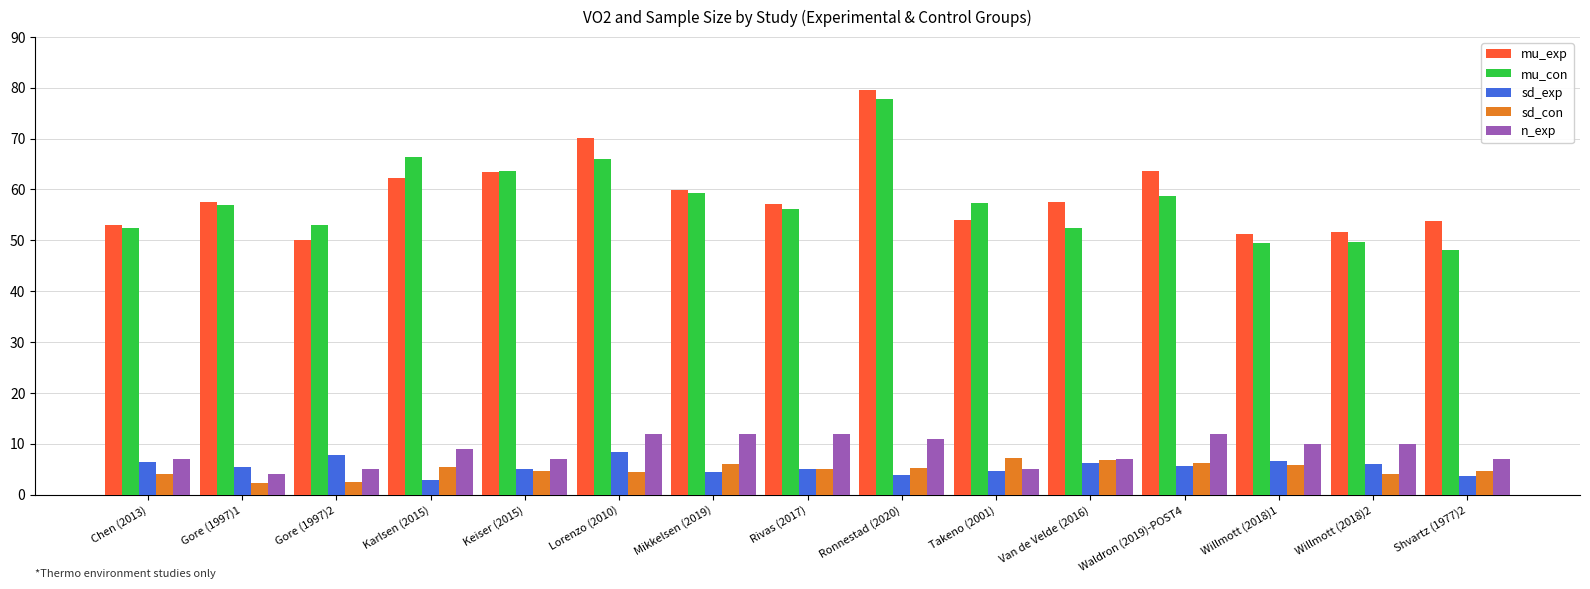

What is the approximate value of mu_exp at Keiser (2015)?

63.5